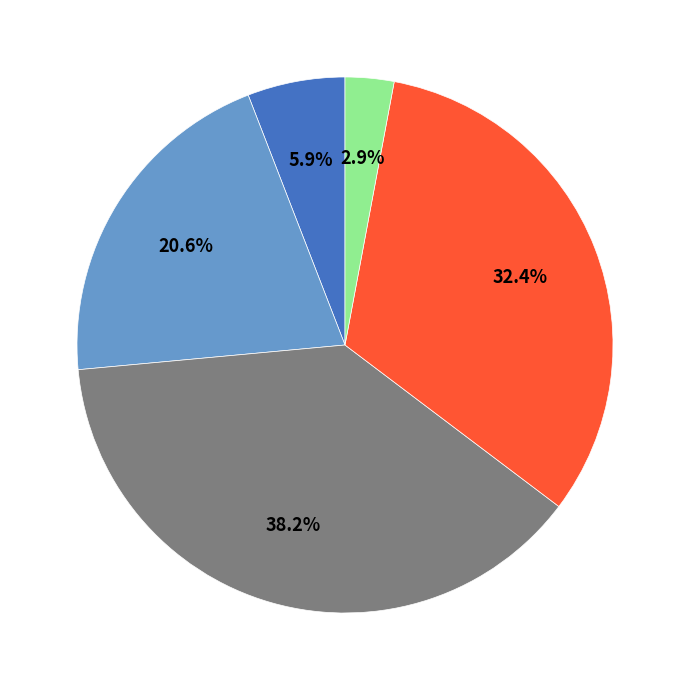

Is there any slice that represents more than half of the pie?

No